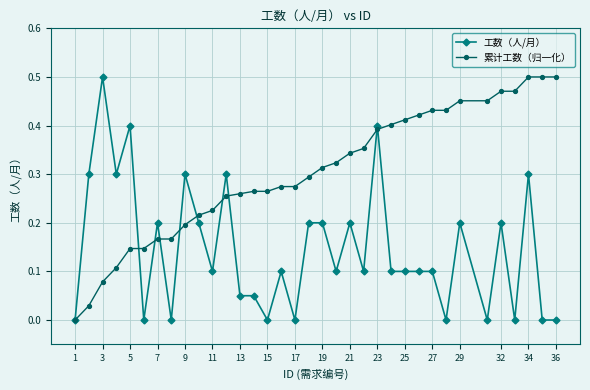

List the series in order of their overall mean, lowest first.

工数（人/月）, 累计工数（归一化）